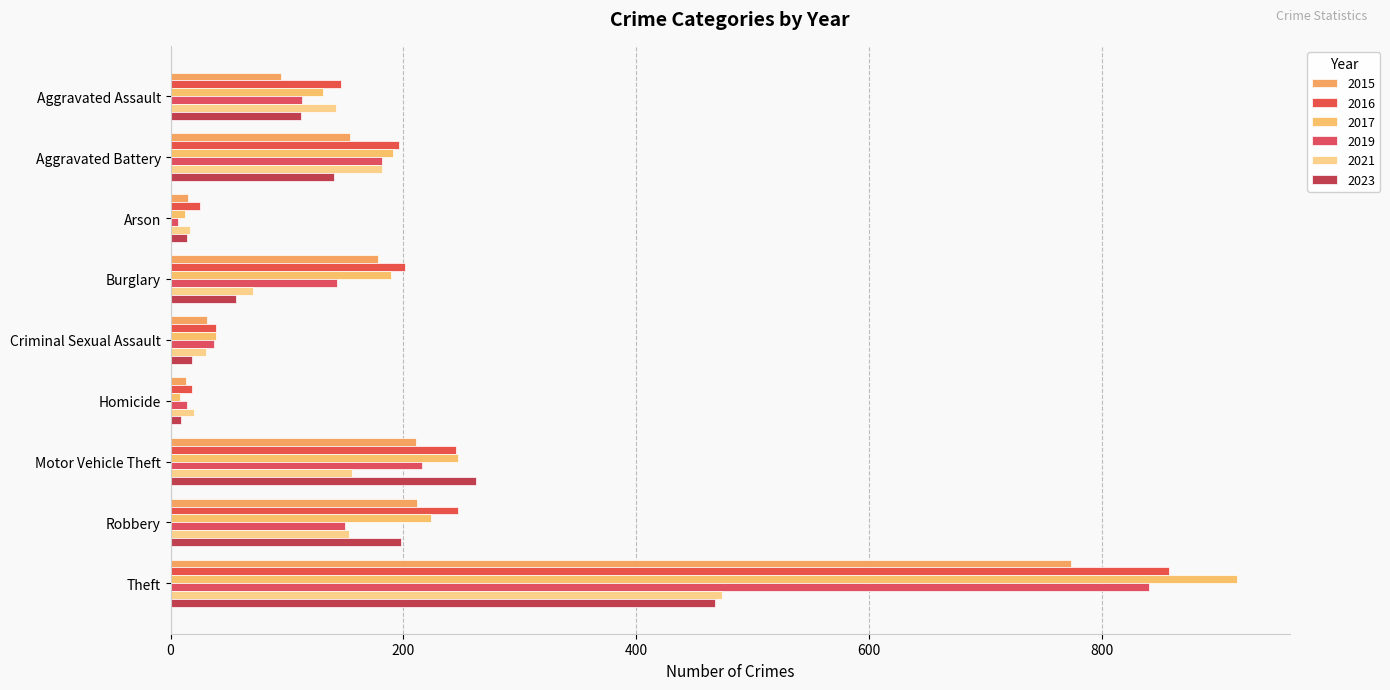

At how many categories does at least one series exceed 783?

1